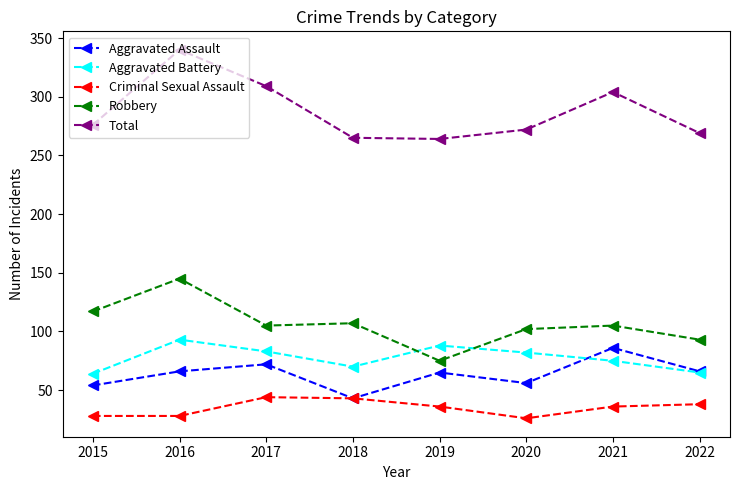

Which category has the highest value across all series?

2016